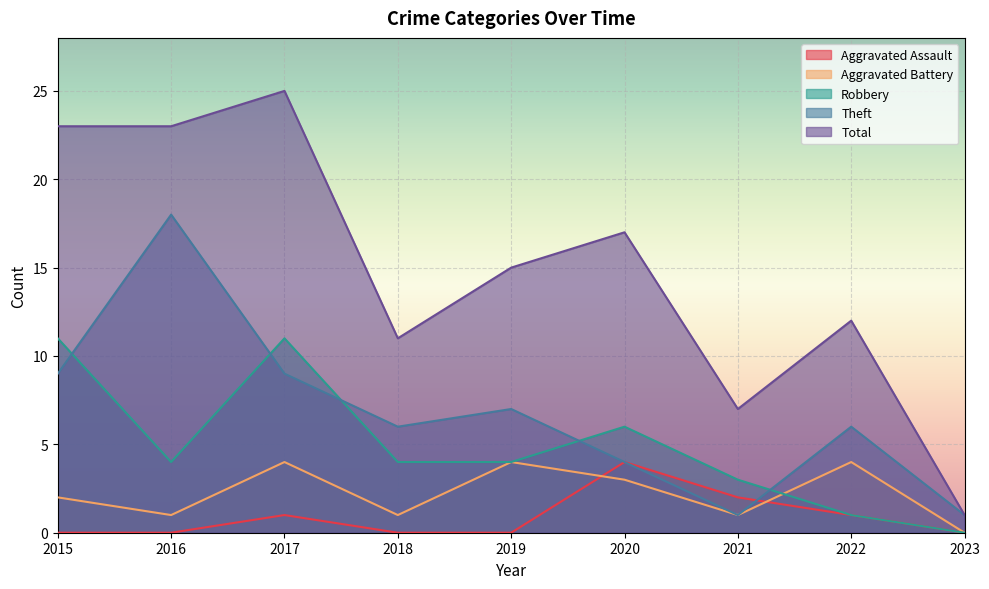

What is the sum of all Robbery values?

44